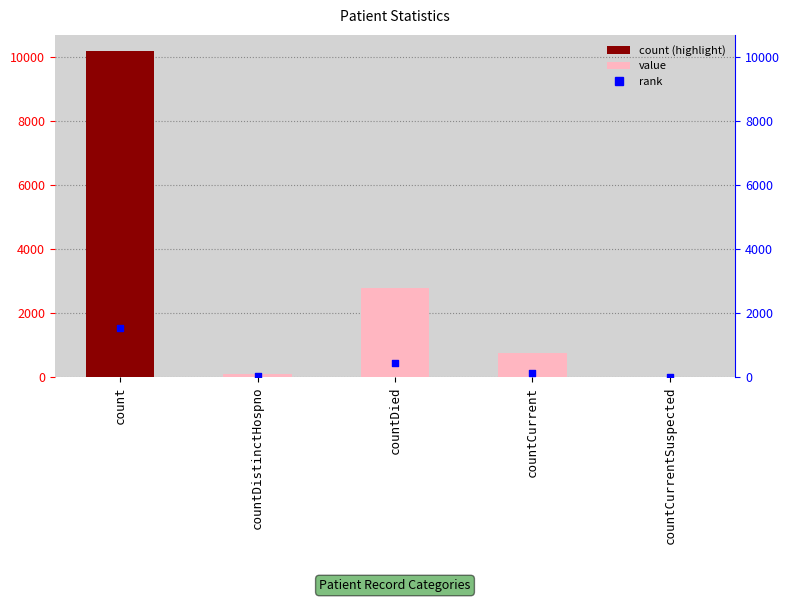

At which category is the sum across all series the highest?

count